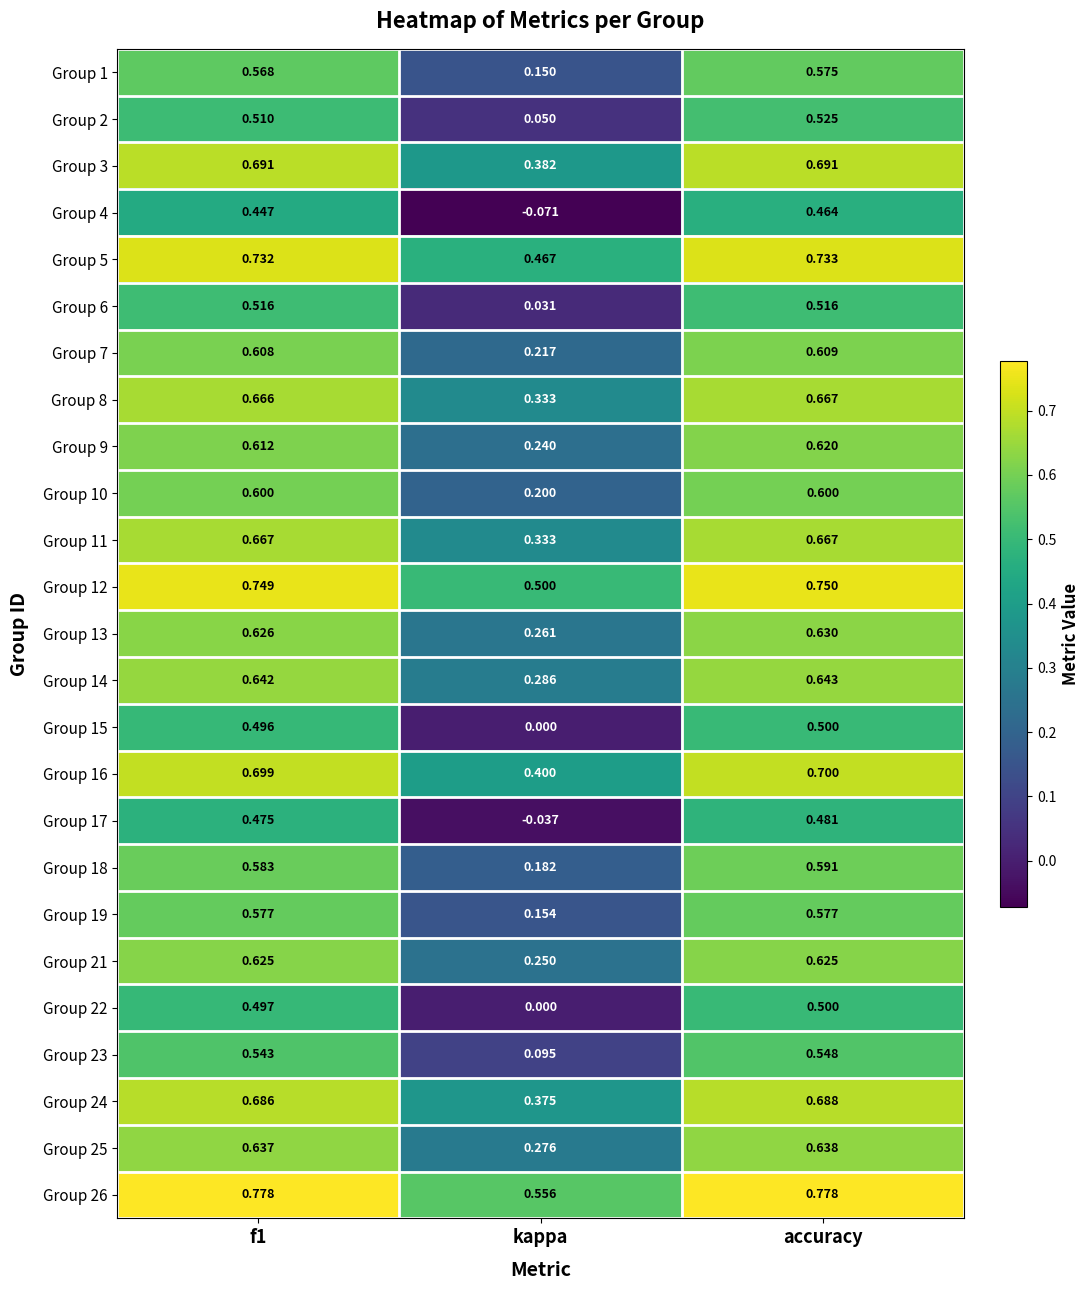

At which label does Group 25 reach its minimum?

kappa